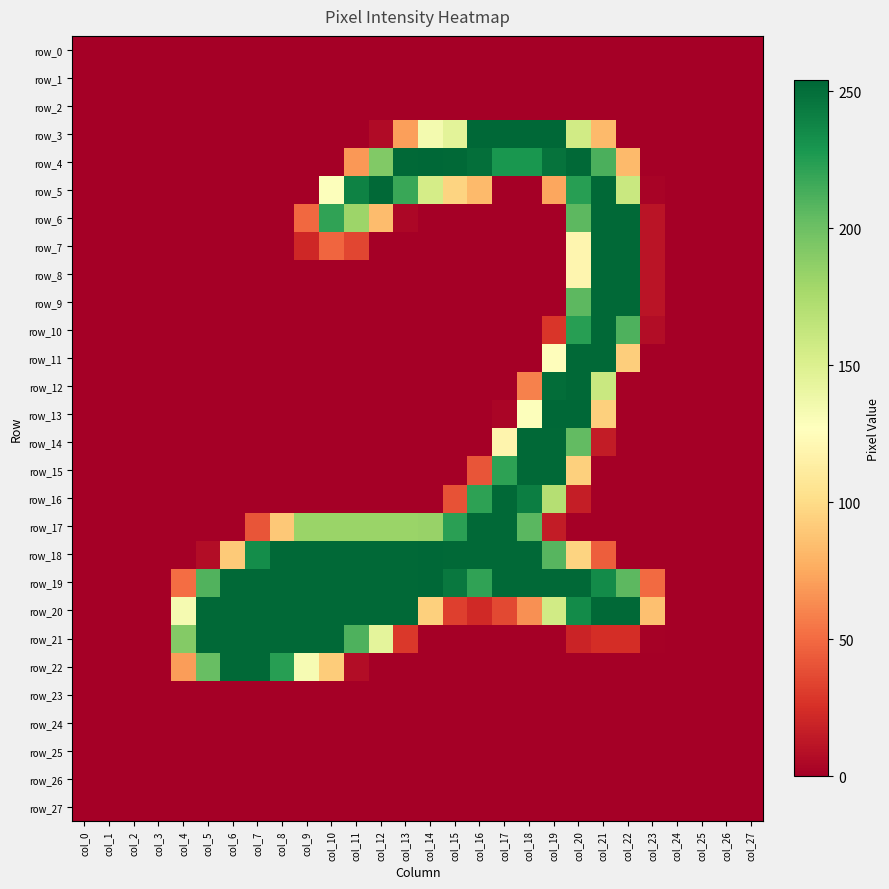

How many data points in row_10 are above 0?

5